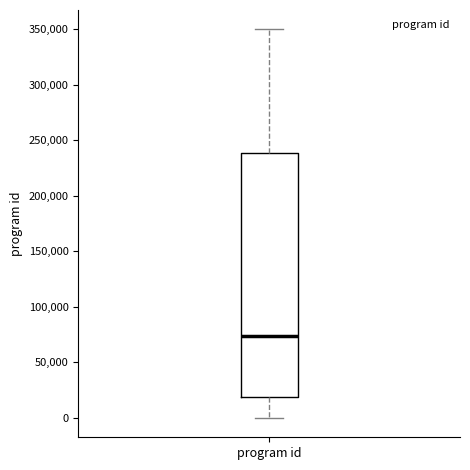

Read this box plot against the y-axis: the position of the median line, the range covered by the box, and the ends of both whiskers. The values are not printed on the chart, so give them approximately, as read against the axis.

median 75000, box 20000 to 240000, whiskers 0 to 350000